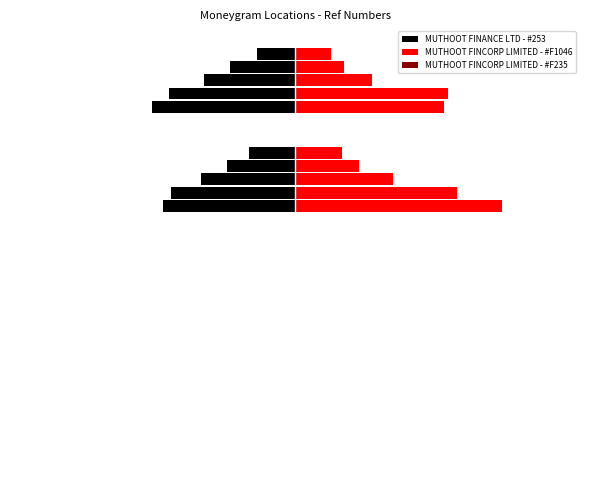

Read the value at MUTHOOT FINANCE LTD - #253, to the nearest 50.

73251600